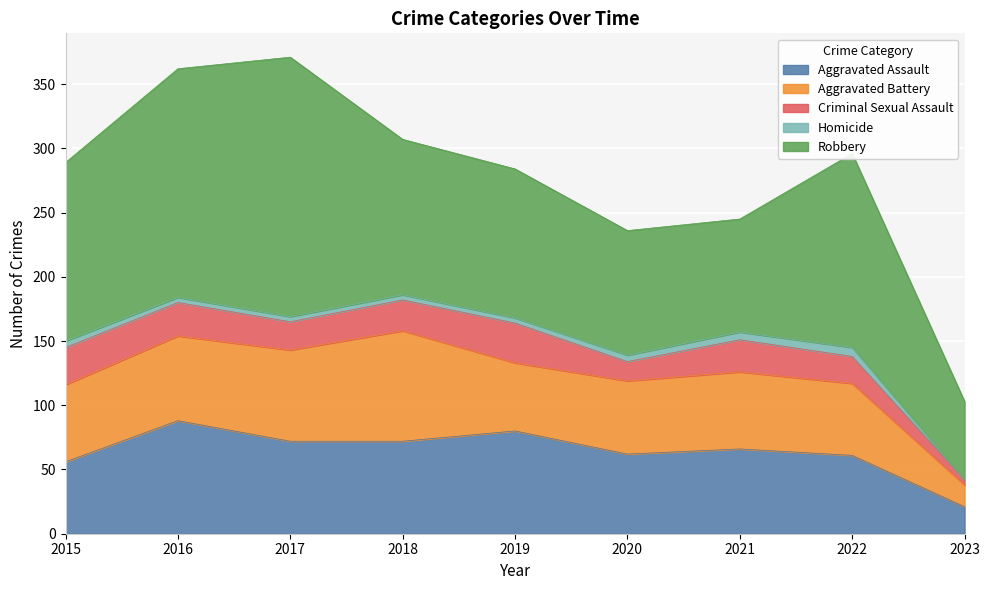

How many values in the Criminal Sexual Assault series are below 24?

4